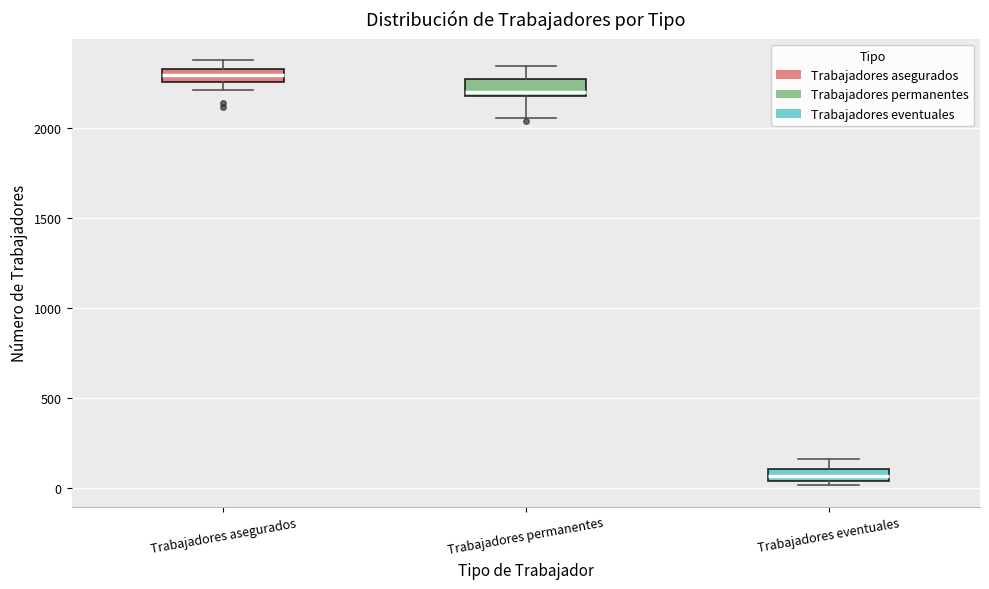

Where is the upper edge of the box for Trabajadores asegurados on the y-axis? The values are not printed on the chart, so give them approximately, as read against the axis.

2350